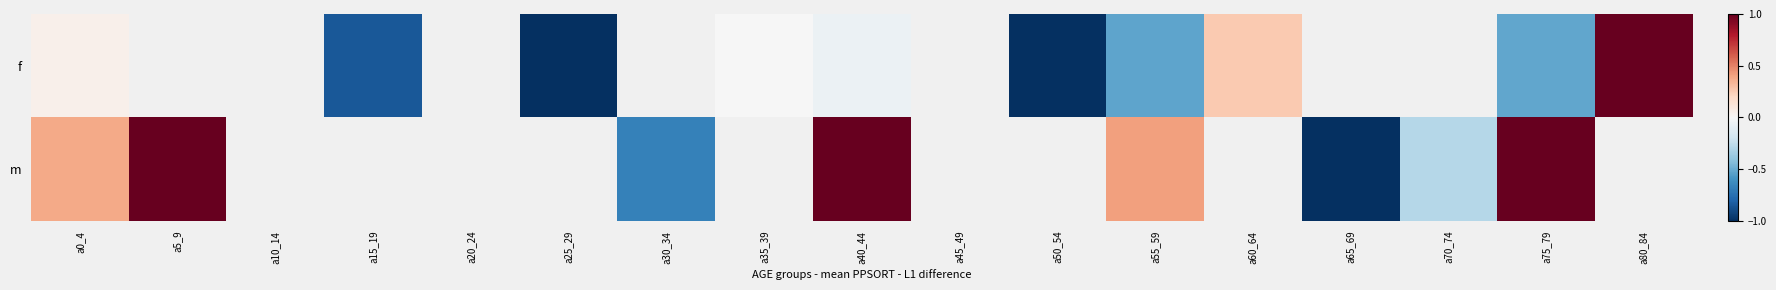

Between a80_84 and a55_59, which is larger?

a80_84